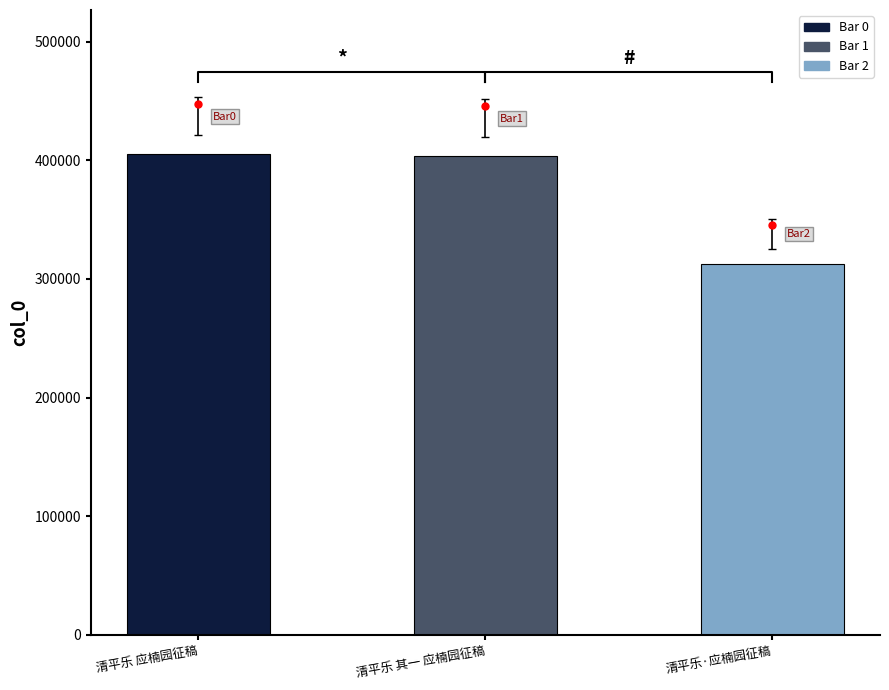

What value does the data have at 清平乐·应楠园征稿, to the nearest 10?

312840